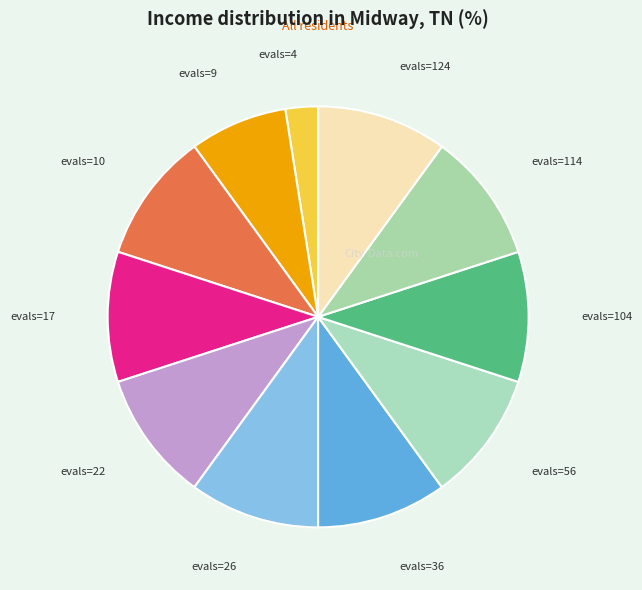

What is the smallest slice in the pie chart?

evals=4